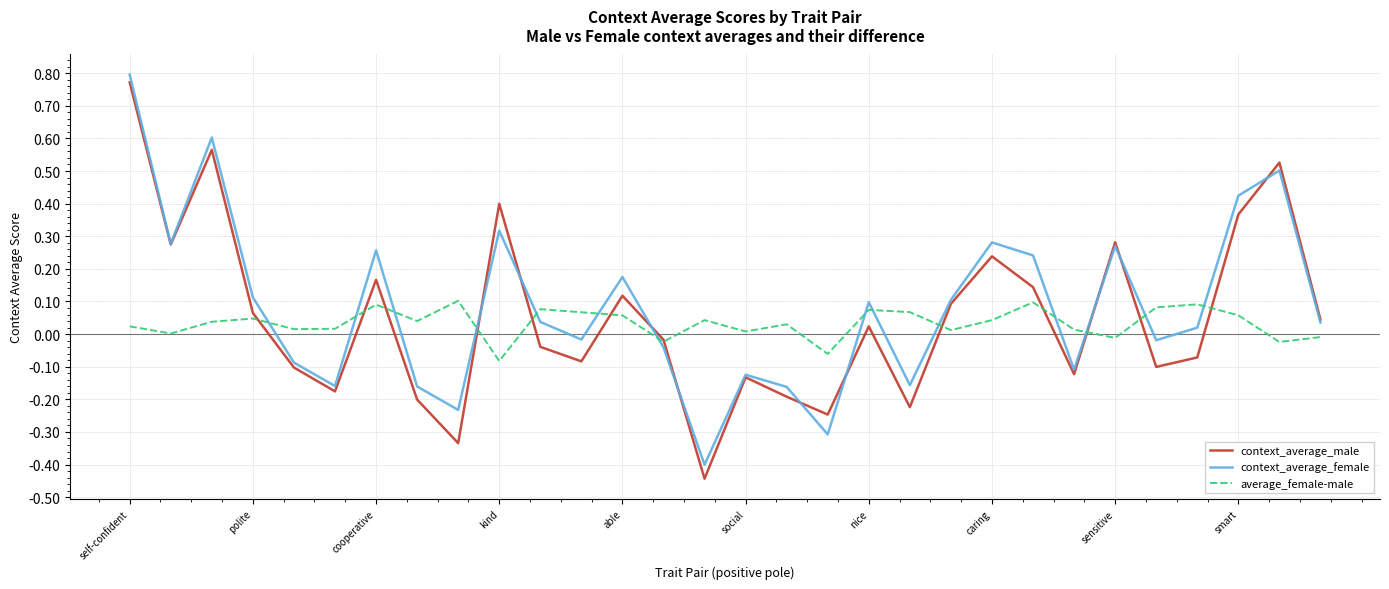

True or false: context_average_female and average_female-male intersect in this chart.

True